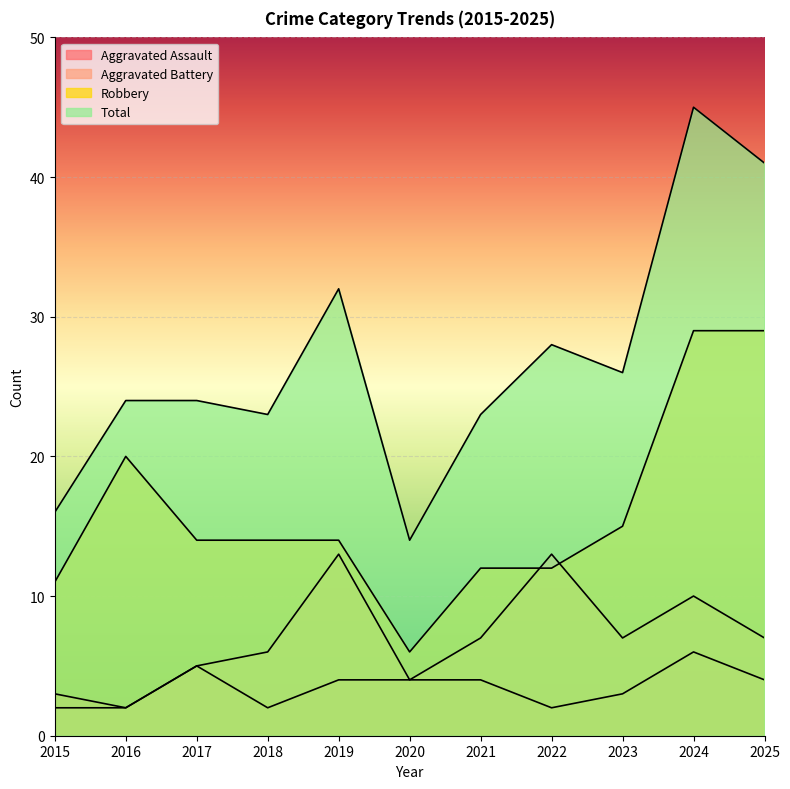

Where is the first local maximum for Robbery?

2016